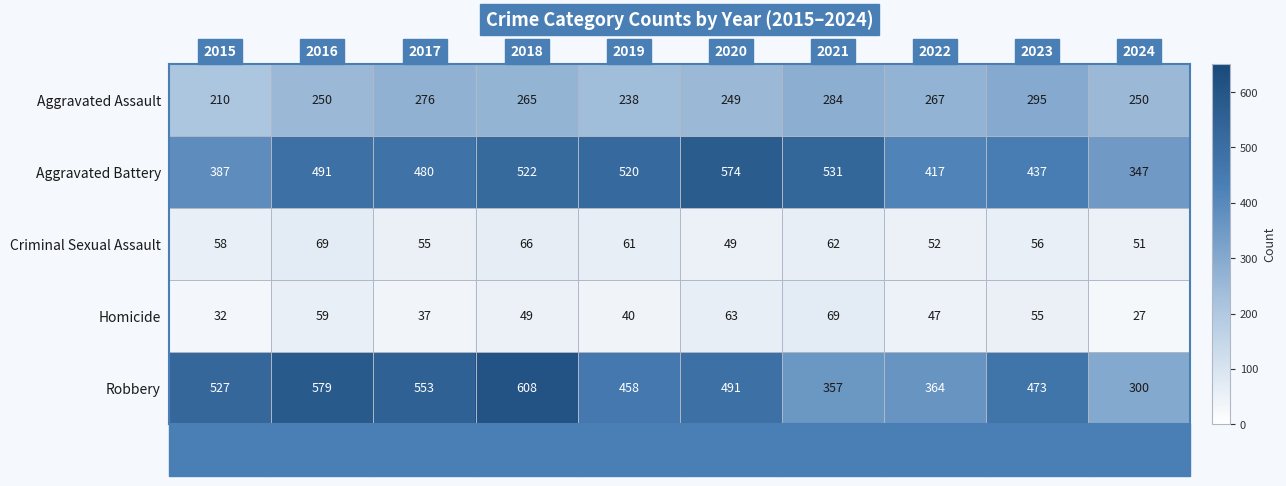

What is the spread (max minus min) of values at 2015?

495